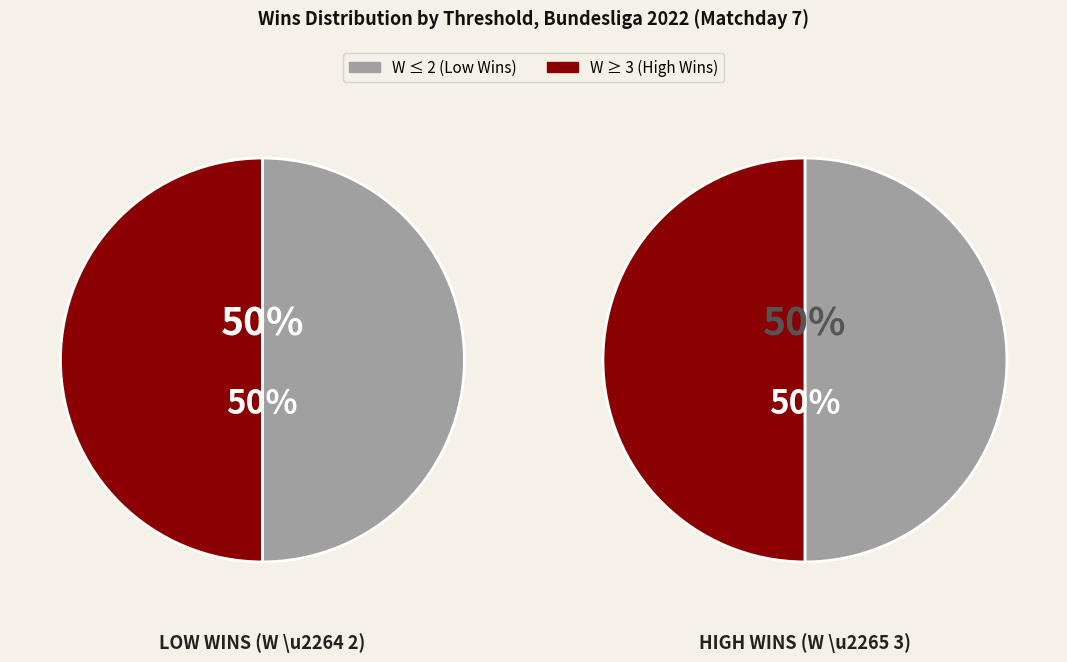

Is there a majority slice in this chart?

No